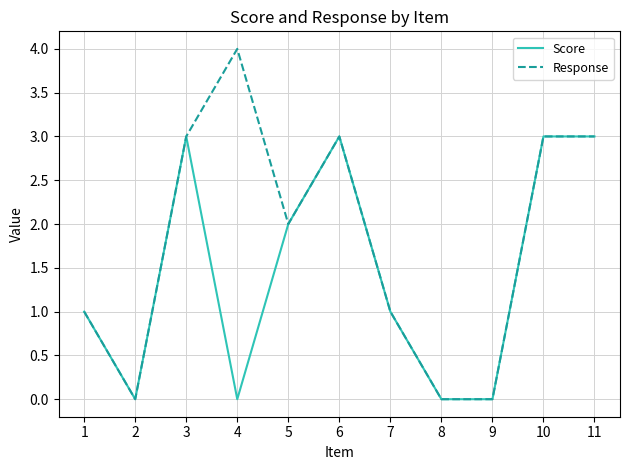

Which series has the widest spread of values?

Response